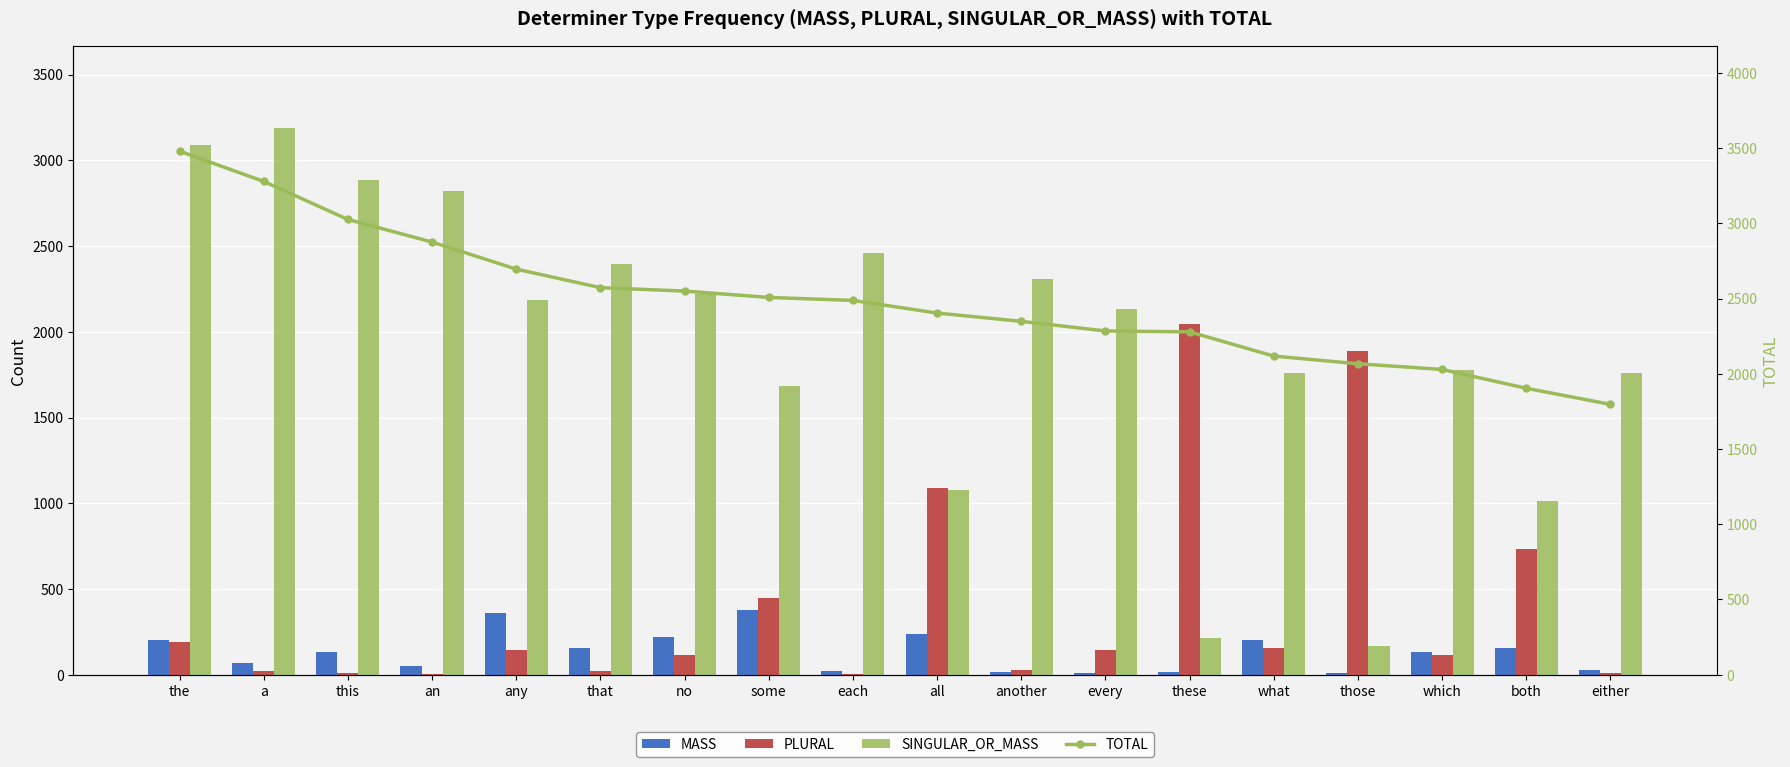

Which series has the widest spread of values?

SINGULAR_OR_MASS